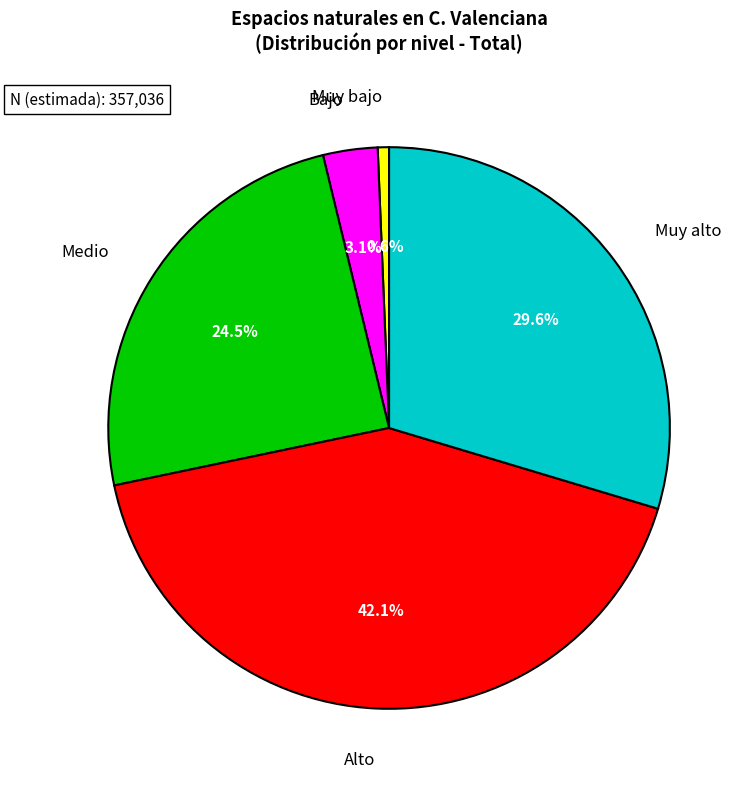

Is there any slice that represents more than half of the pie?

No